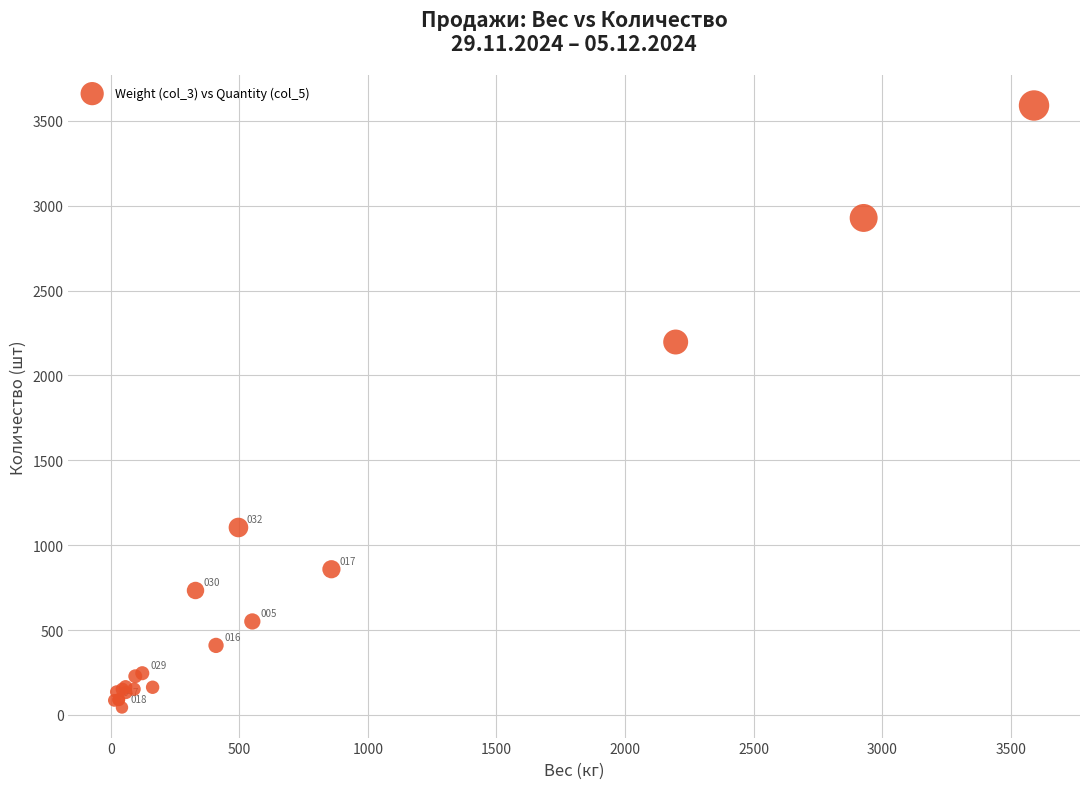

What Y value in the scatter plot is closest to 1817?

2197.3